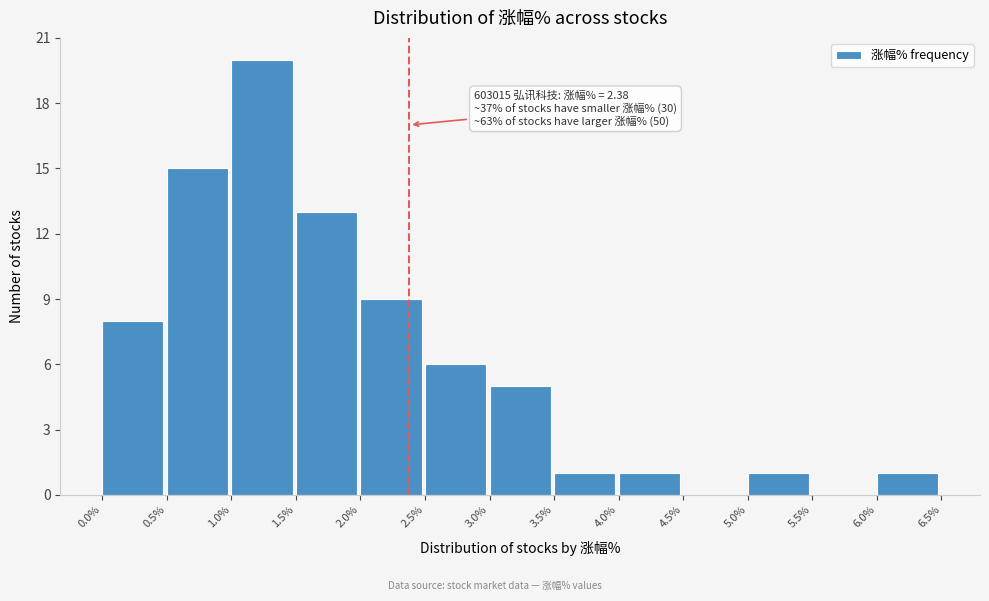

Which range on the x-axis has the tallest bar?

1.0% to 1.5%